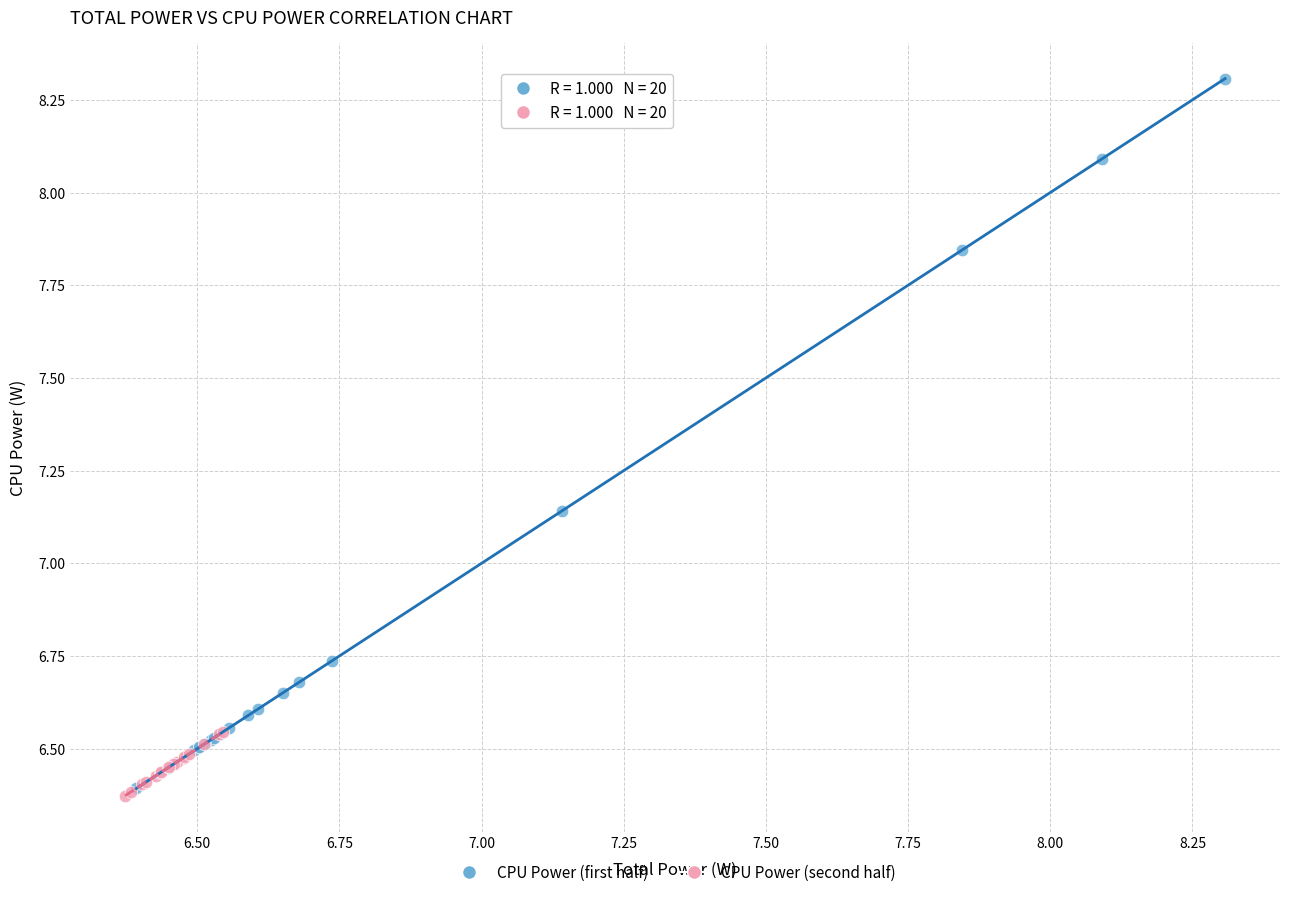

Which series has the widest spread of Y values?

CPU Power (first half)